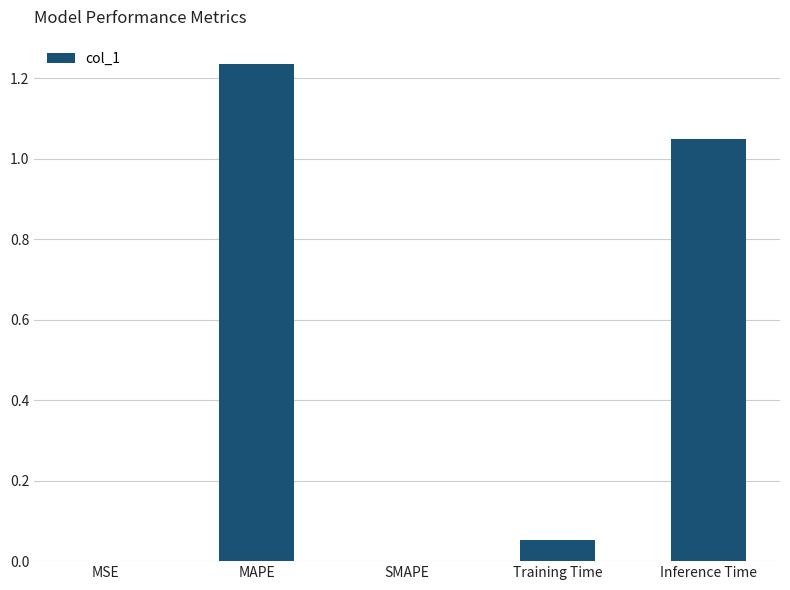

The chart shows a value of 1.7 at MAPE. True or false?

False